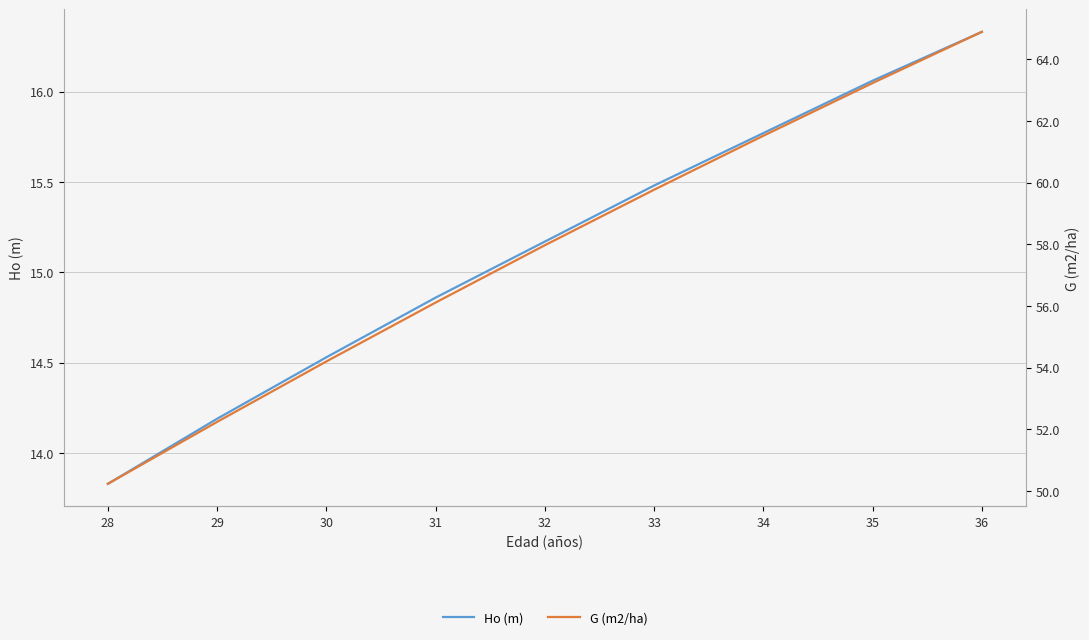

How many data points in G (m2/ha) are less than 57?

4